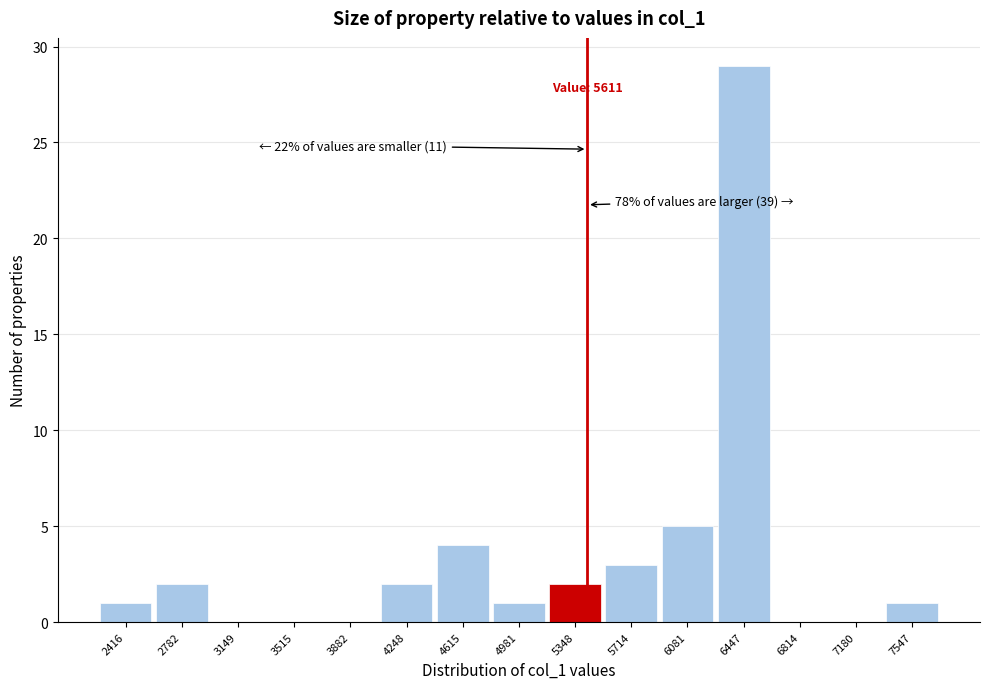

Reading left to right, extract all data points from this chart.

2416=1	2782=2	3149=0	3515=0	3882=0	4248=2	4615=4	4981=1	5348=2	5714=3	6081=5	6447=29	6814=0	7180=0	7547=1